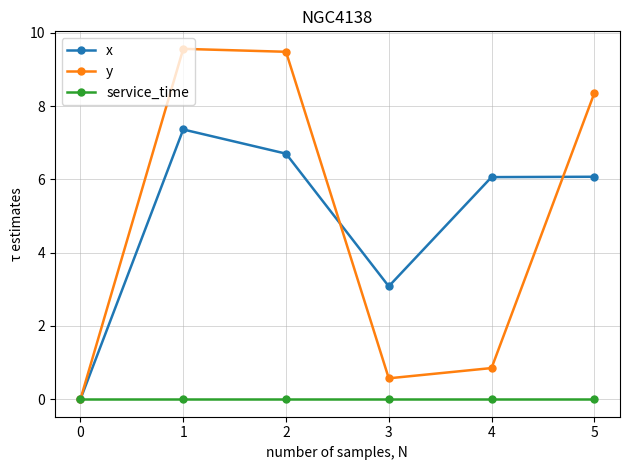

What are all the series names shown in the legend?

x, y, service_time